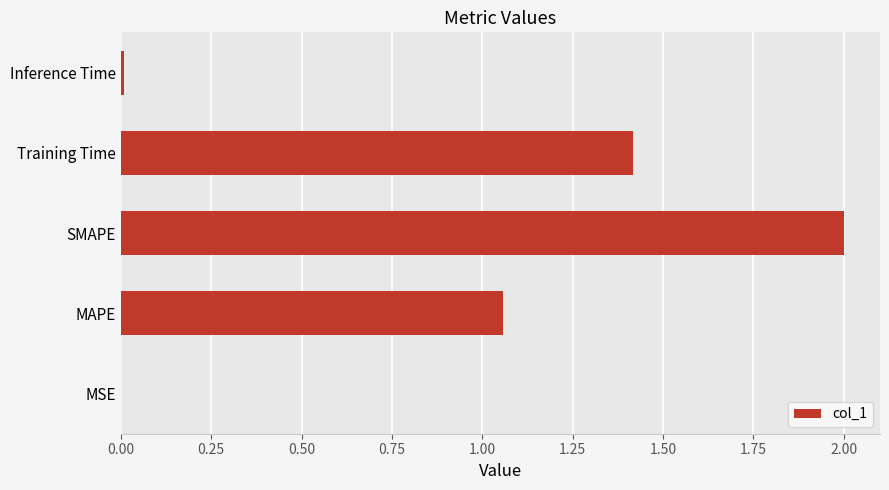

What is the greatest value displayed?

2.0